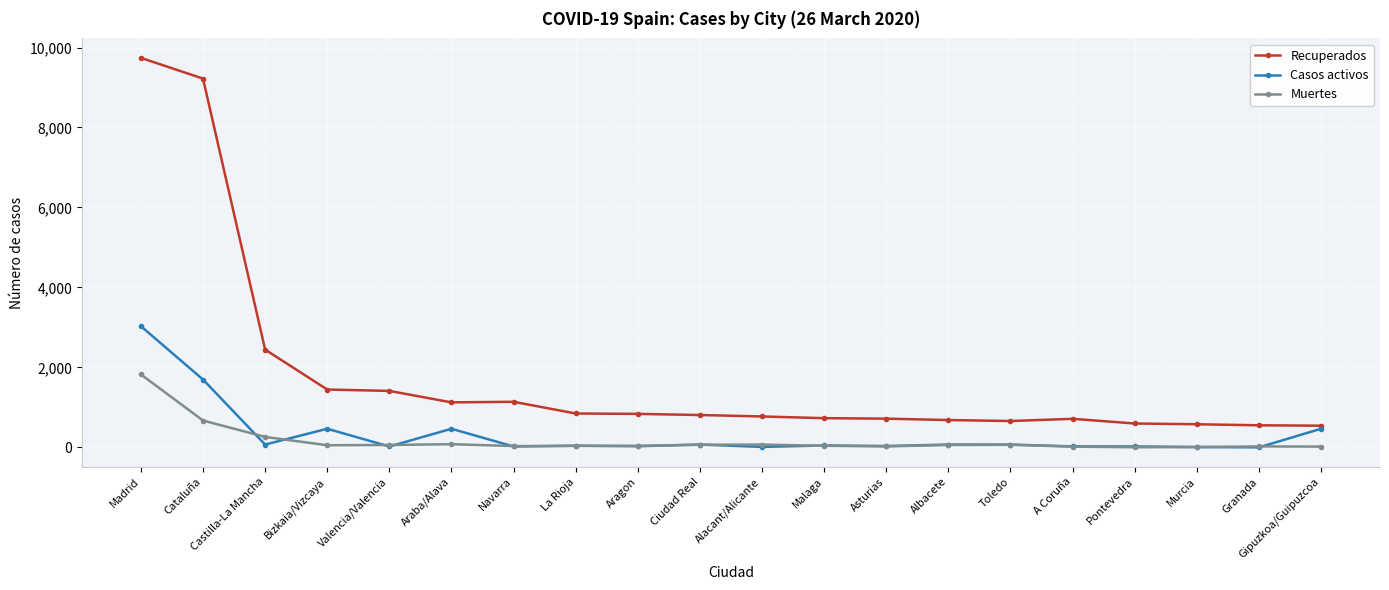

Between Madrid and Araba/Alava, which series saw the biggest shift?

Recuperados